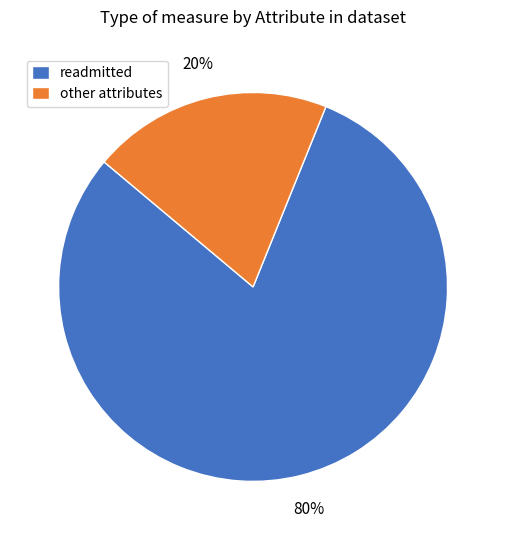

Is readmitted the majority of the pie?

Yes